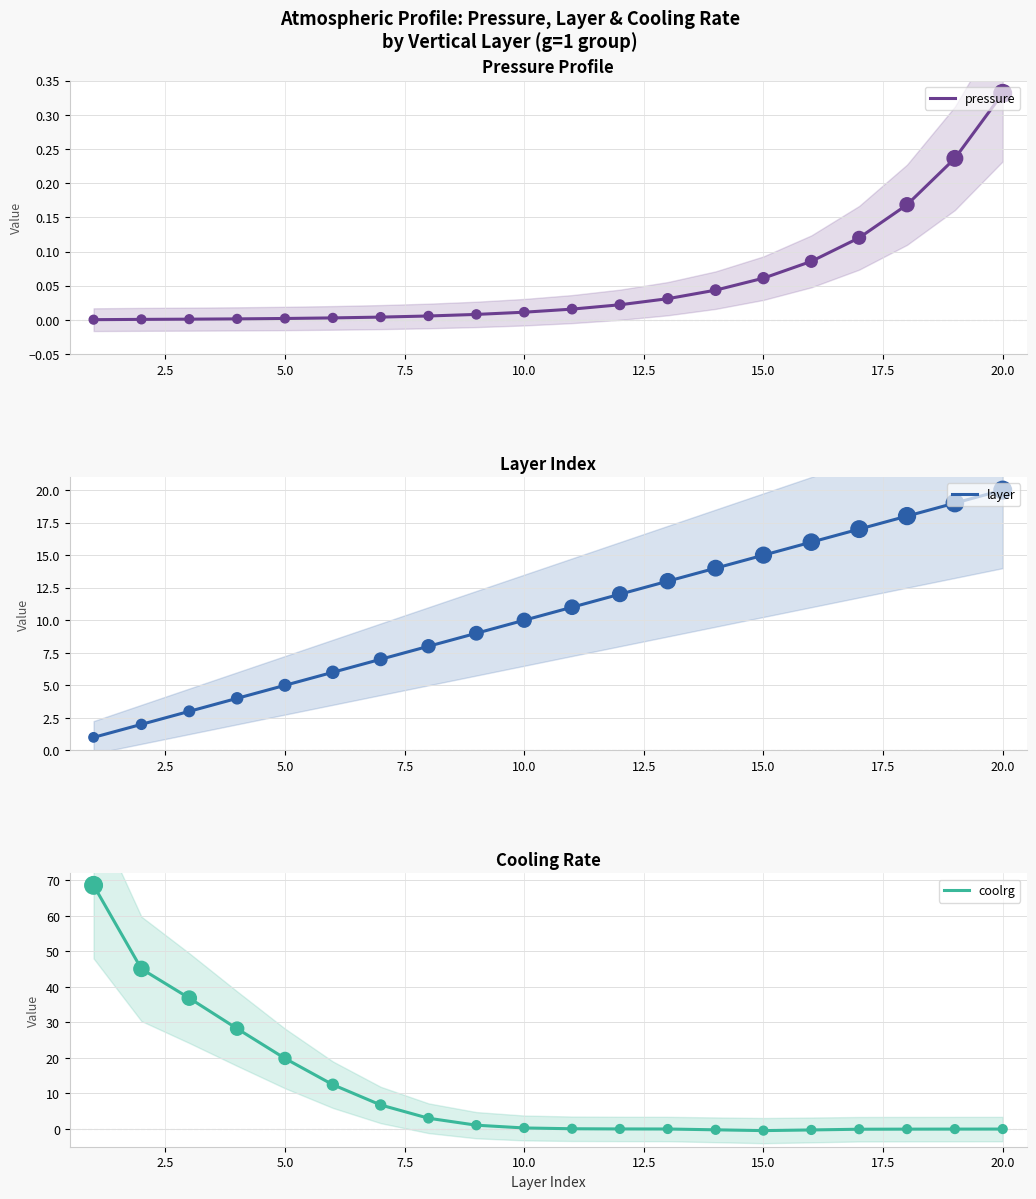

The pressure series shows 0.0 at 5.0. True or false?

True